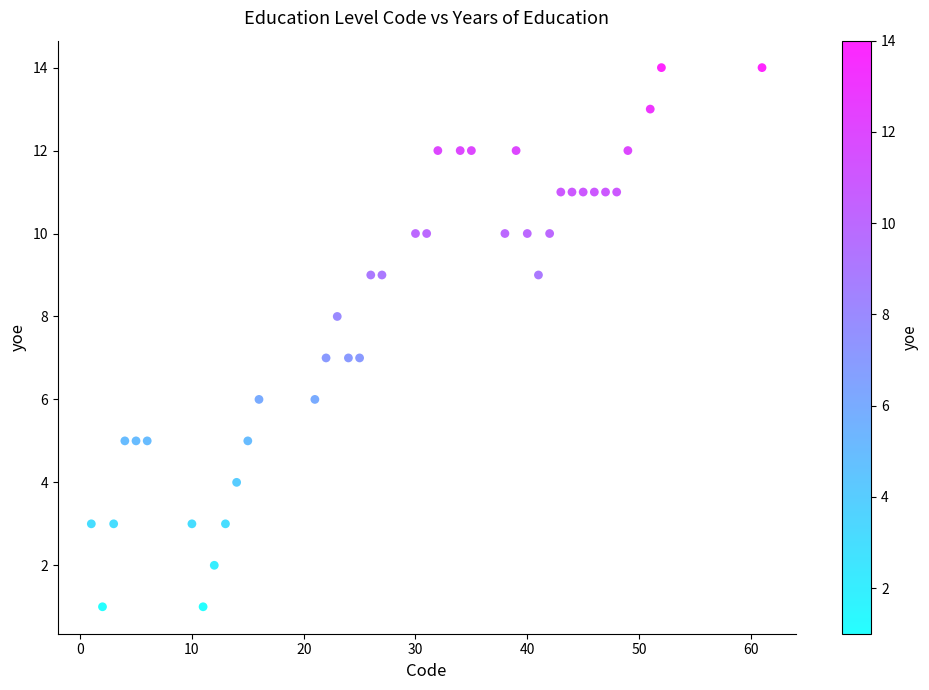

What is the range of X values (max minus min)?

60